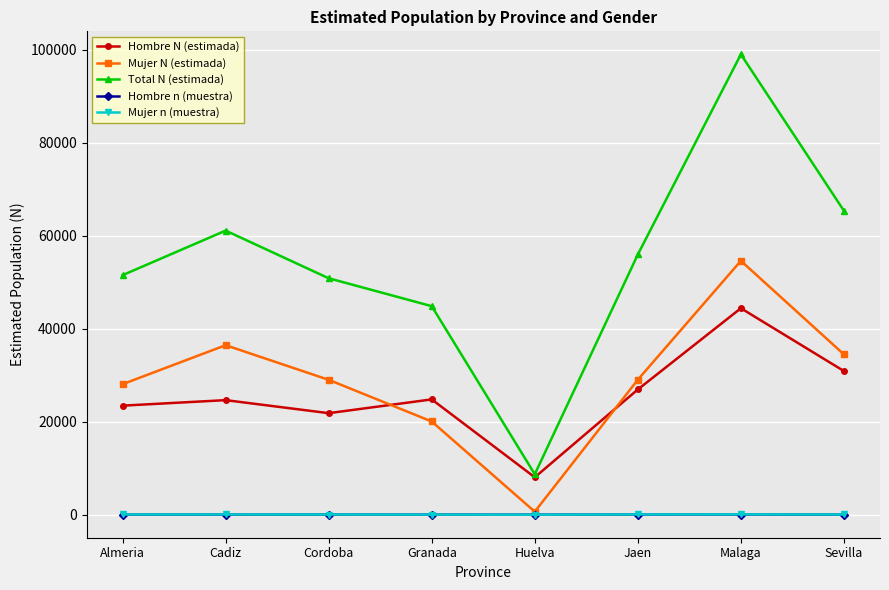

True or false: Total N (estimada) and Mujer n (muestra) cross at least once.

False